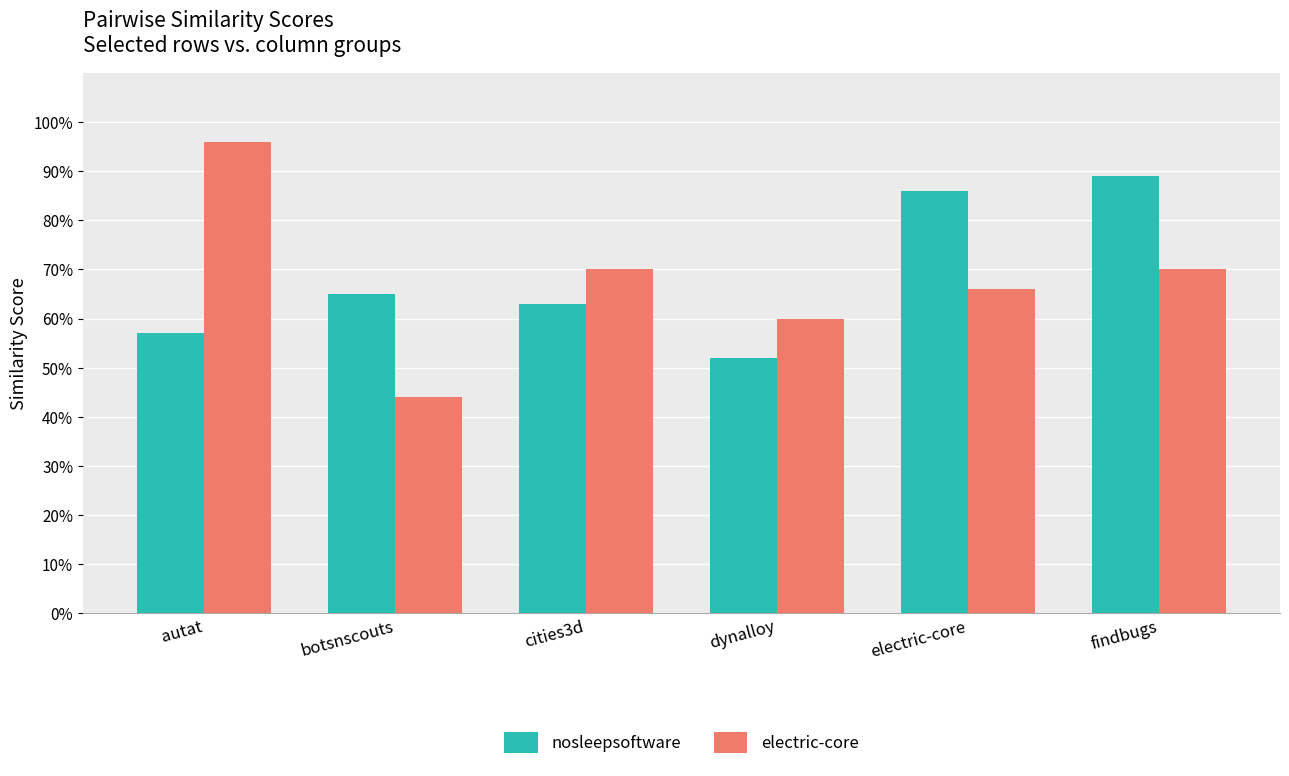

What is the sum of the electric-core values at electric-core and botsnscouts?

1.1